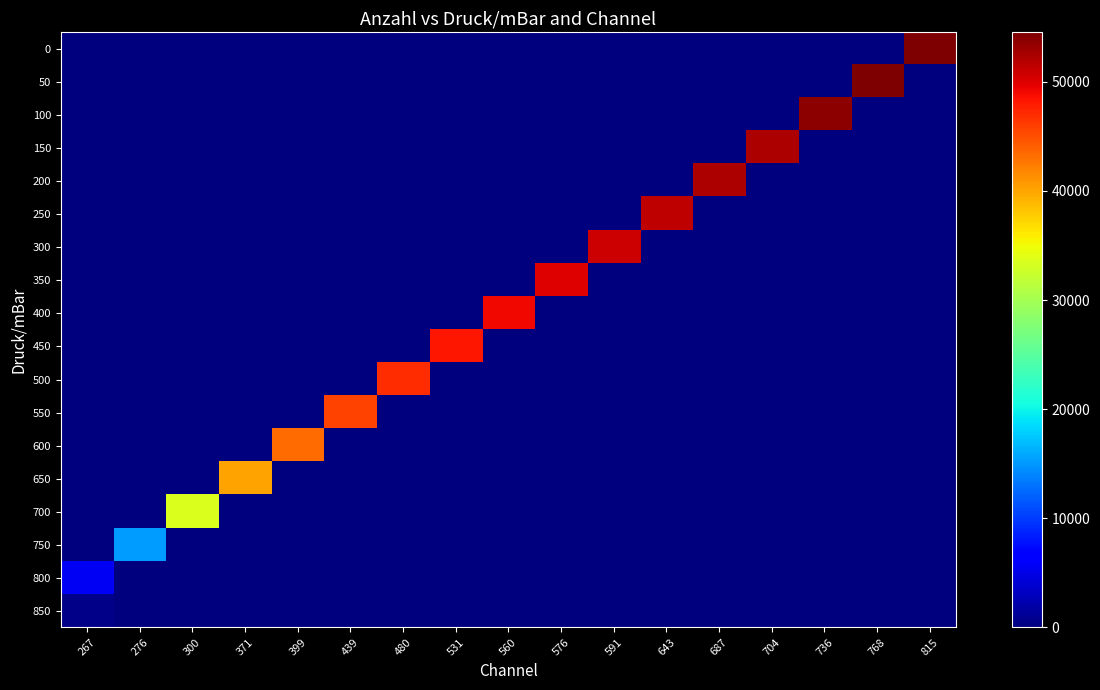

Reading left to right, what are all the values shown in this chart?

0: 267=0	276=0	300=0	371=0	399=0	439=0	480=0	531=0	560=0	576=0	591=0	643=0	687=0	704=0	736=0	768=0	815=54534
50: 267=0	276=0	300=0	371=0	399=0	439=0	480=0	531=0	560=0	576=0	591=0	643=0	687=0	704=0	736=0	768=54488	815=0
100: 267=0	276=0	300=0	371=0	399=0	439=0	480=0	531=0	560=0	576=0	591=0	643=0	687=0	704=0	736=53859	768=0	815=0
150: 267=0	276=0	300=0	371=0	399=0	439=0	480=0	531=0	560=0	576=0	591=0	643=0	687=0	704=52402	736=0	768=0	815=0
200: 267=0	276=0	300=0	371=0	399=0	439=0	480=0	531=0	560=0	576=0	591=0	643=0	687=52286	704=0	736=0	768=0	815=0
250: 267=0	276=0	300=0	371=0	399=0	439=0	480=0	531=0	560=0	576=0	591=0	643=51419	687=0	704=0	736=0	768=0	815=0
300: 267=0	276=0	300=0	371=0	399=0	439=0	480=0	531=0	560=0	576=0	591=50703	643=0	687=0	704=0	736=0	768=0	815=0
350: 267=0	276=0	300=0	371=0	399=0	439=0	480=0	531=0	560=0	576=49985	591=0	643=0	687=0	704=0	736=0	768=0	815=0
400: 267=0	276=0	300=0	371=0	399=0	439=0	480=0	531=0	560=49203	576=0	591=0	643=0	687=0	704=0	736=0	768=0	815=0
450: 267=0	276=0	300=0	371=0	399=0	439=0	480=0	531=48215	560=0	576=0	591=0	643=0	687=0	704=0	736=0	768=0	815=0
500: 267=0	276=0	300=0	371=0	399=0	439=0	480=46999	531=0	560=0	576=0	591=0	643=0	687=0	704=0	736=0	768=0	815=0
550: 267=0	276=0	300=0	371=0	399=0	439=45683	480=0	531=0	560=0	576=0	591=0	643=0	687=0	704=0	736=0	768=0	815=0
600: 267=0	276=0	300=0	371=0	399=43407	439=0	480=0	531=0	560=0	576=0	591=0	643=0	687=0	704=0	736=0	768=0	815=0
650: 267=0	276=0	300=0	371=40089	399=0	439=0	480=0	531=0	560=0	576=0	591=0	643=0	687=0	704=0	736=0	768=0	815=0
700: 267=0	276=0	300=33582	371=0	399=0	439=0	480=0	531=0	560=0	576=0	591=0	643=0	687=0	704=0	736=0	768=0	815=0
750: 267=0	276=15318	300=0	371=0	399=0	439=0	480=0	531=0	560=0	576=0	591=0	643=0	687=0	704=0	736=0	768=0	815=0
800: 267=5750	276=0	300=0	371=0	399=0	439=0	480=0	531=0	560=0	576=0	591=0	643=0	687=0	704=0	736=0	768=0	815=0
850: 267=501	276=0	300=0	371=0	399=0	439=0	480=0	531=0	560=0	576=0	591=0	643=0	687=0	704=0	736=0	768=0	815=0